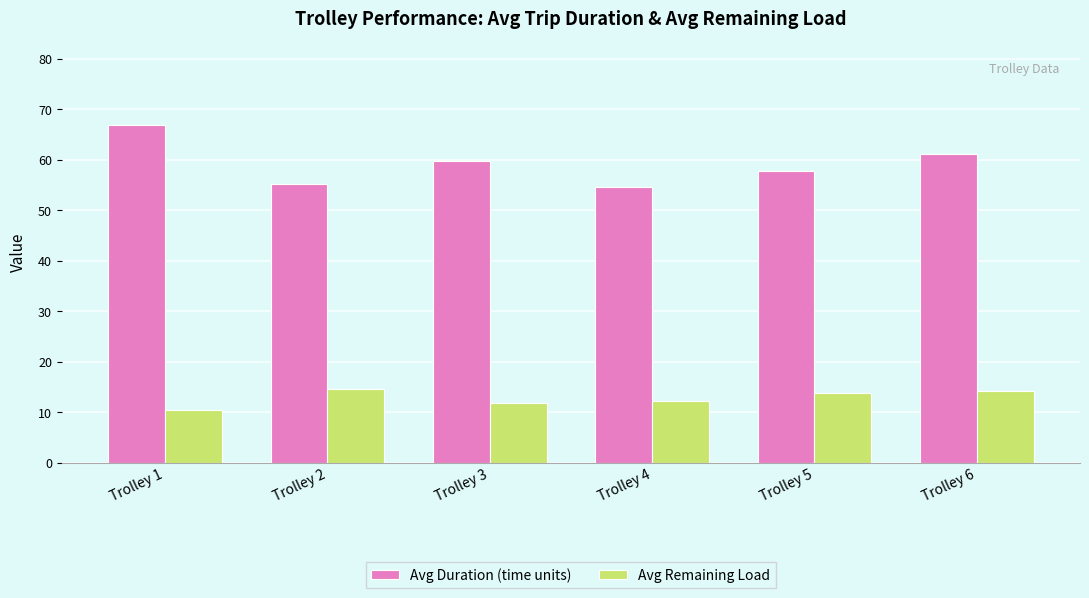

What is the value of the Avg Remaining Load bar at the 2nd from the left?

14.6